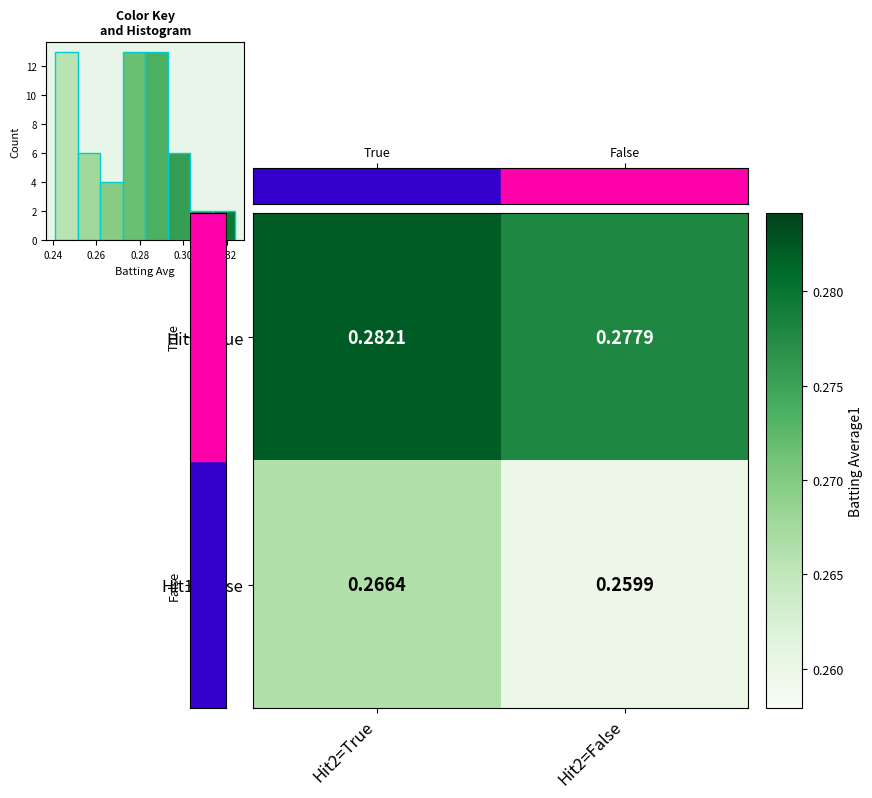

Reading left to right, list all the values displayed in this chart.

Hit1=True: Hit2=True=0.3	Hit2=False=0.3
Hit1=False: Hit2=True=0.3	Hit2=False=0.3